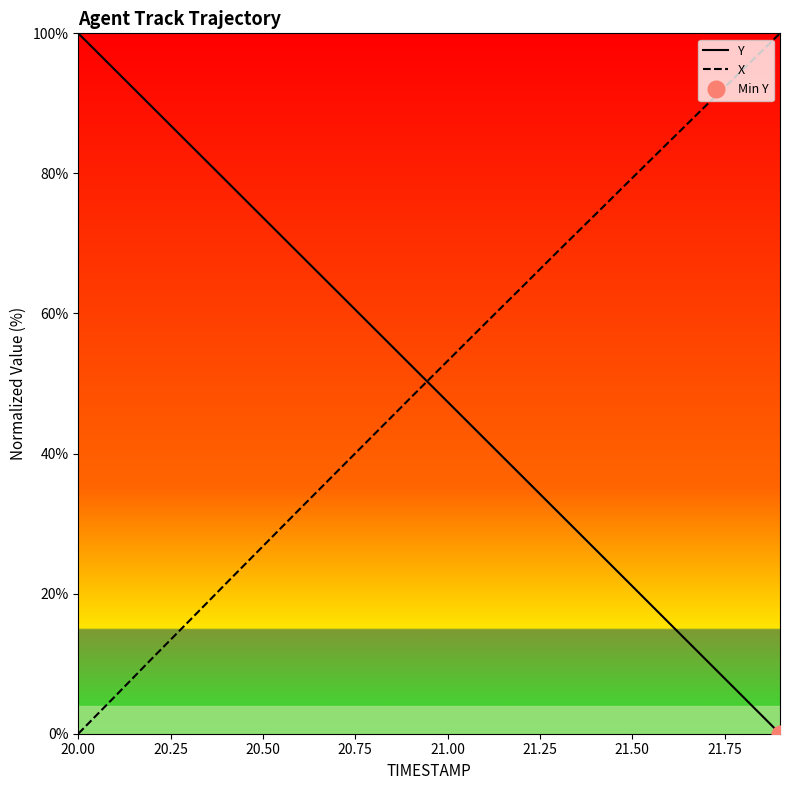

True or false: X has more than 2 interior local peaks.

False